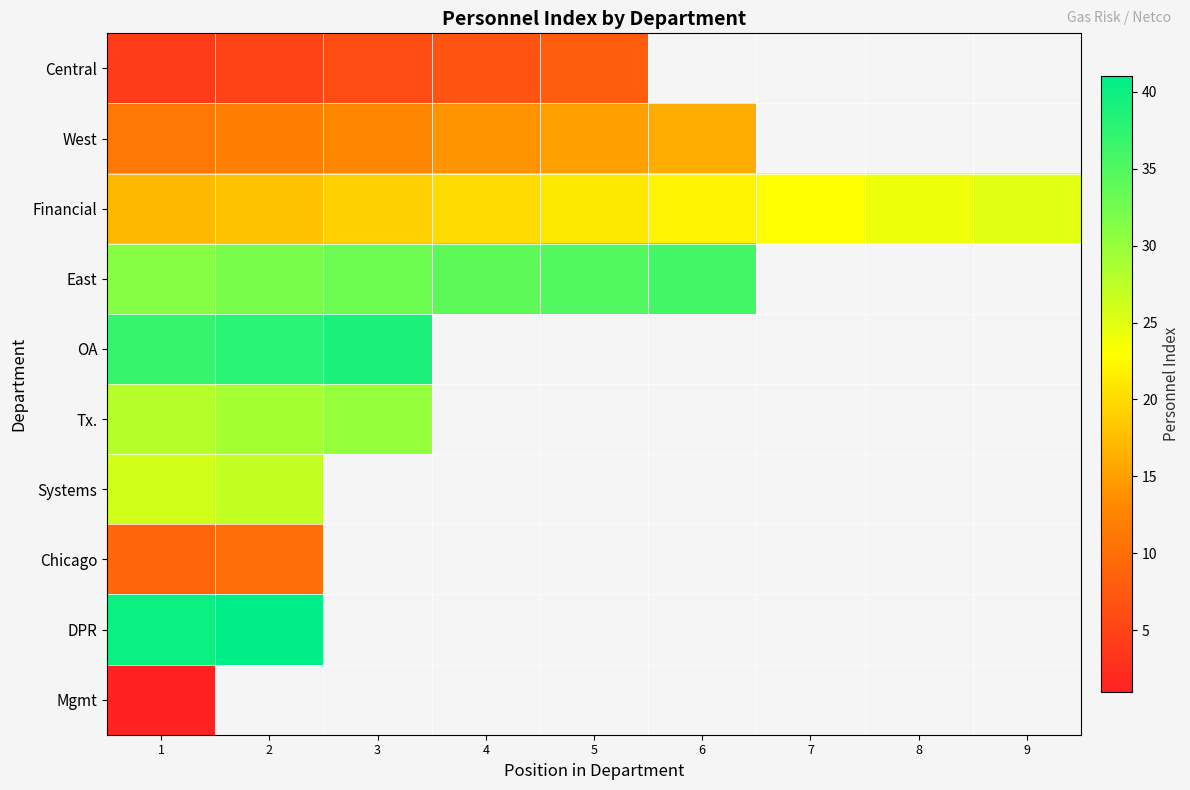

What is the difference between the maximum and minimum values in the Systems series?

1.0